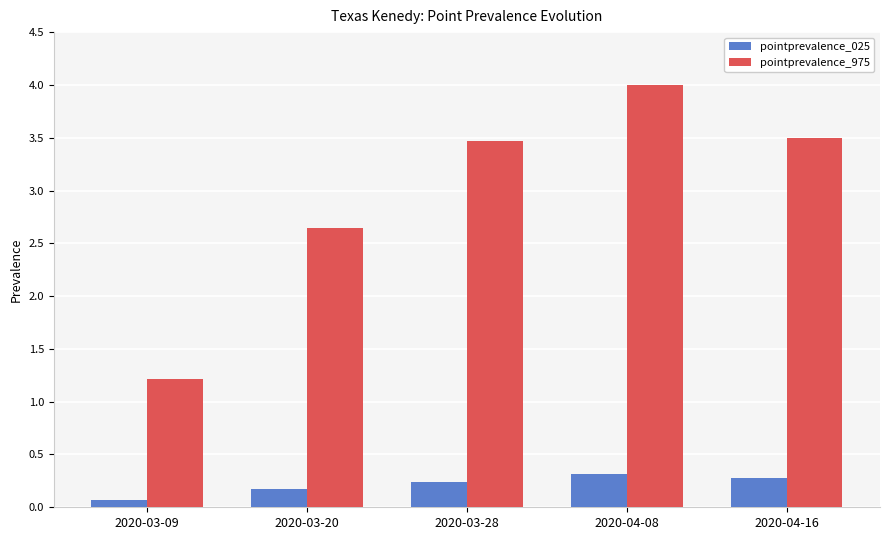

How many data points does each series have?

5